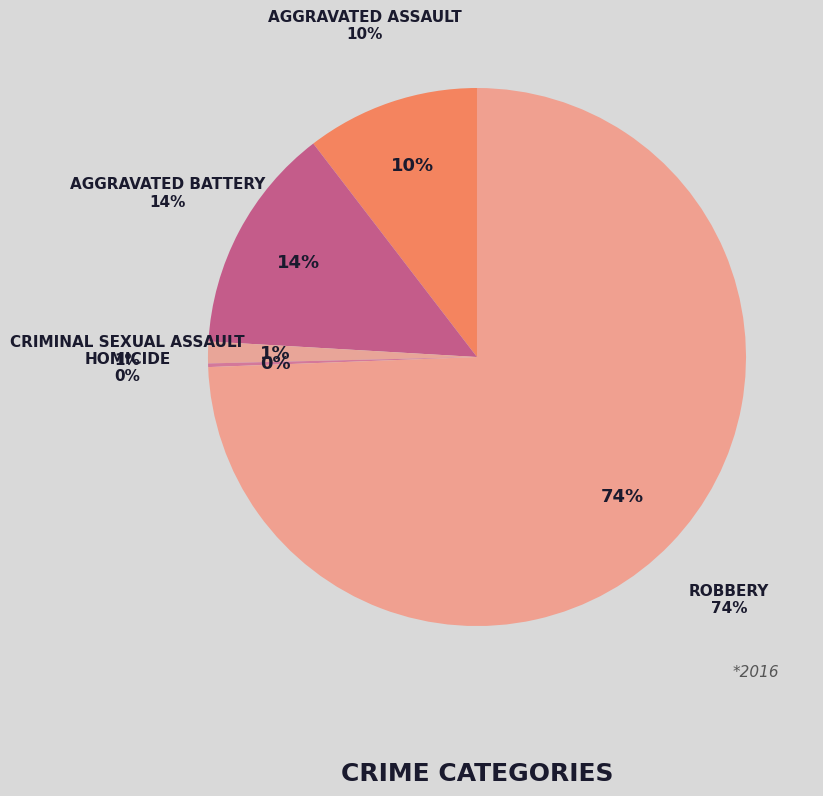

Is it true that Robbery is 74% of the pie?

True